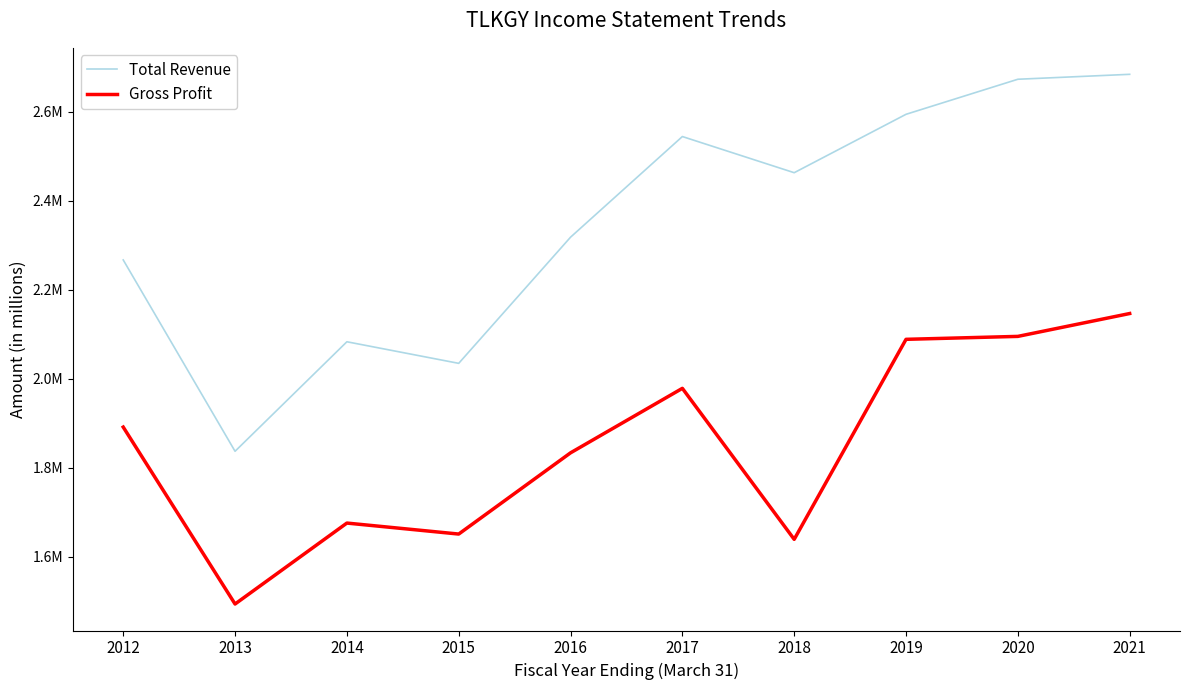

What is the difference between the highest and lowest values at 2015?

0.4